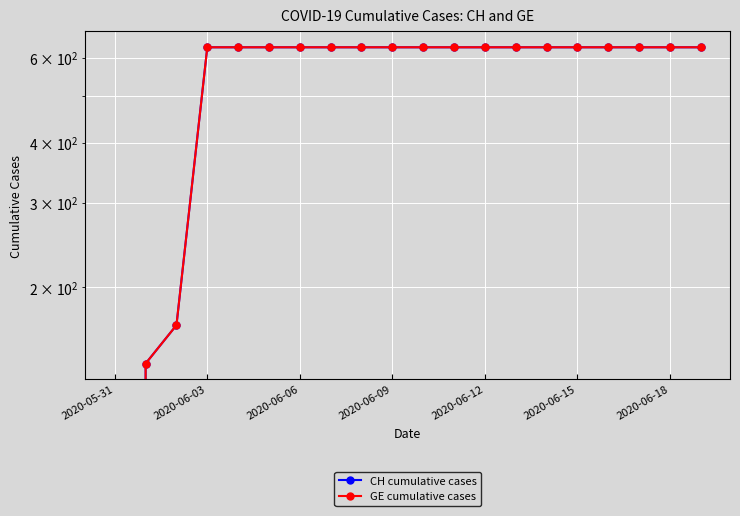

What is the value of the GE cumulative cases point at the 4th from the left?

631